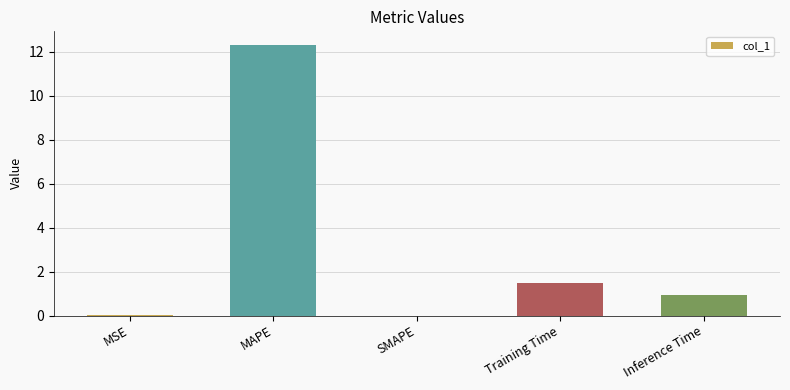

Is it true that the value at Training Time is 0.5?

False